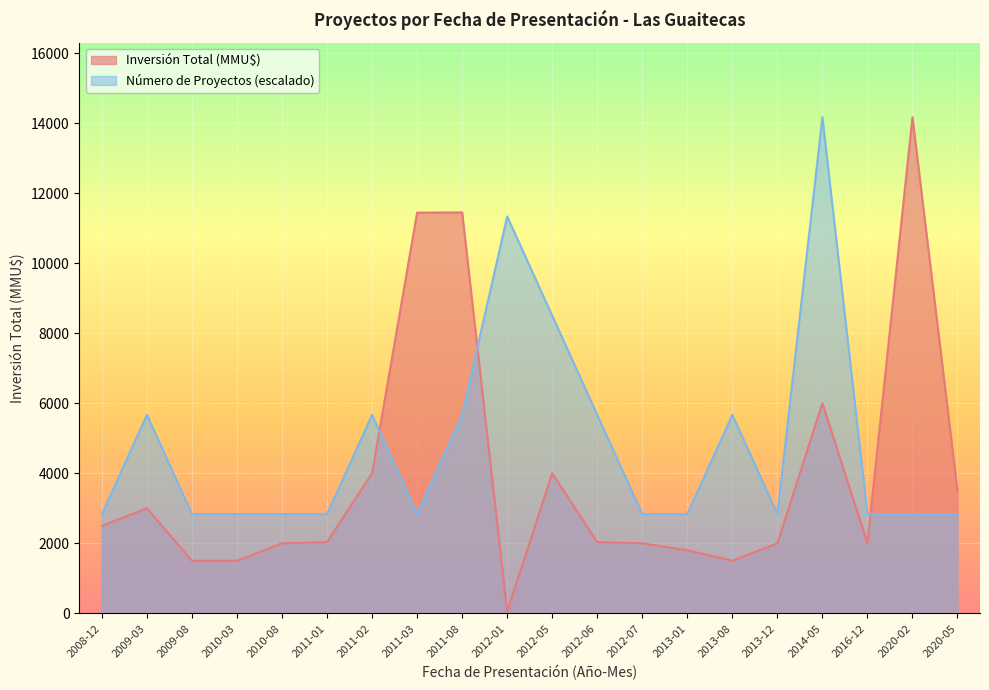

At which label is Número de Proyectos closest to 8502?

2012-05